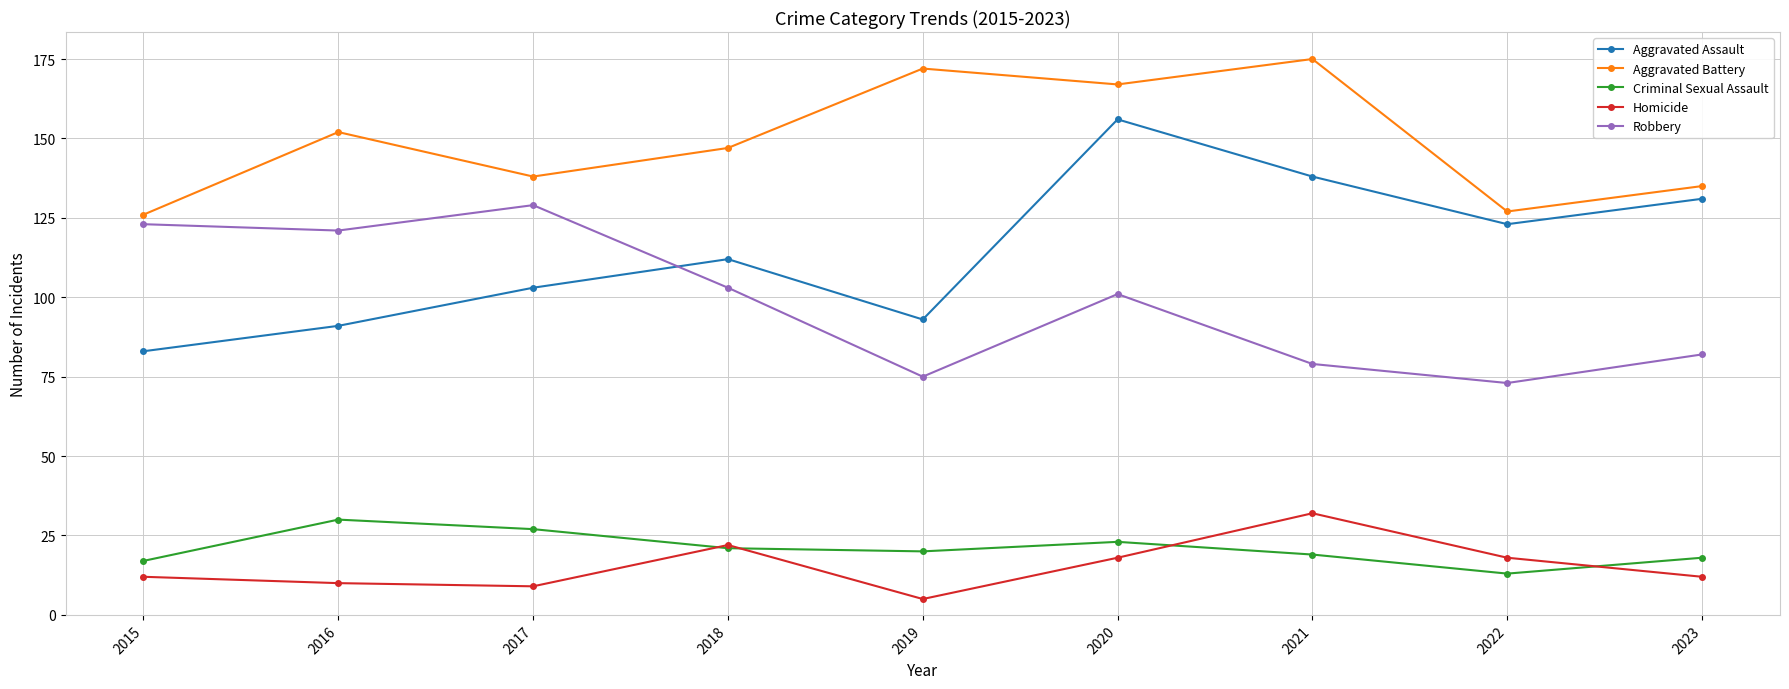

What value does the Homicide series have at 2022?

18